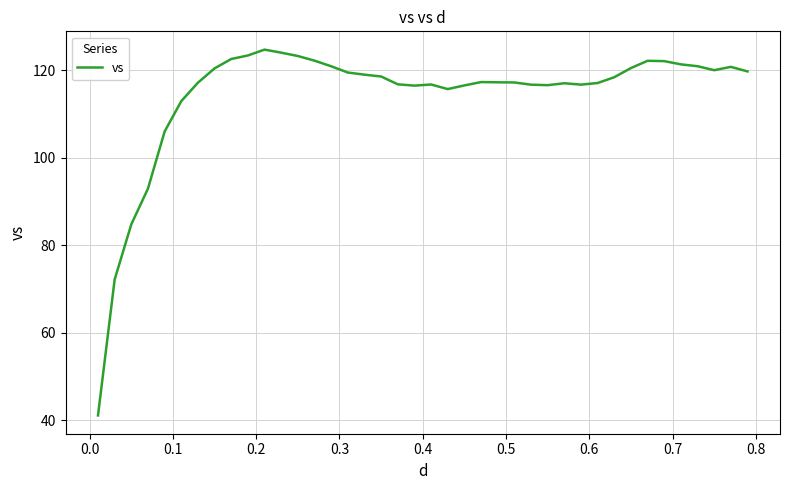

What is the maximum value shown in the chart?

124.7